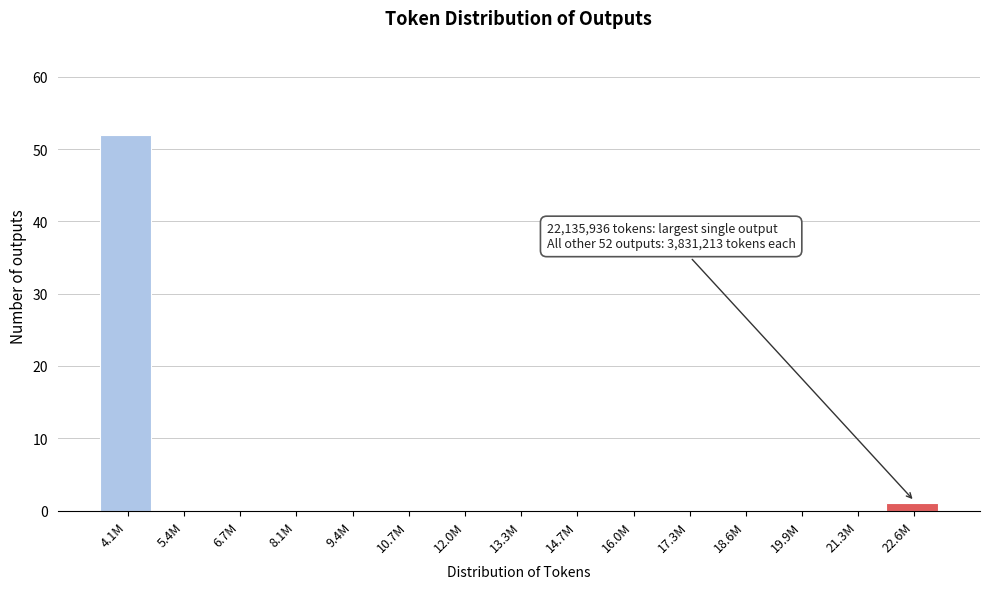

Reading left to right, what are all the values shown in this chart?

4.1M=52	5.4M=0	6.7M=0	8.1M=0	9.4M=0	10.7M=0	12.0M=0	13.3M=0	14.7M=0	16.0M=0	17.3M=0	18.6M=0	19.9M=0	21.3M=0	22.6M=1